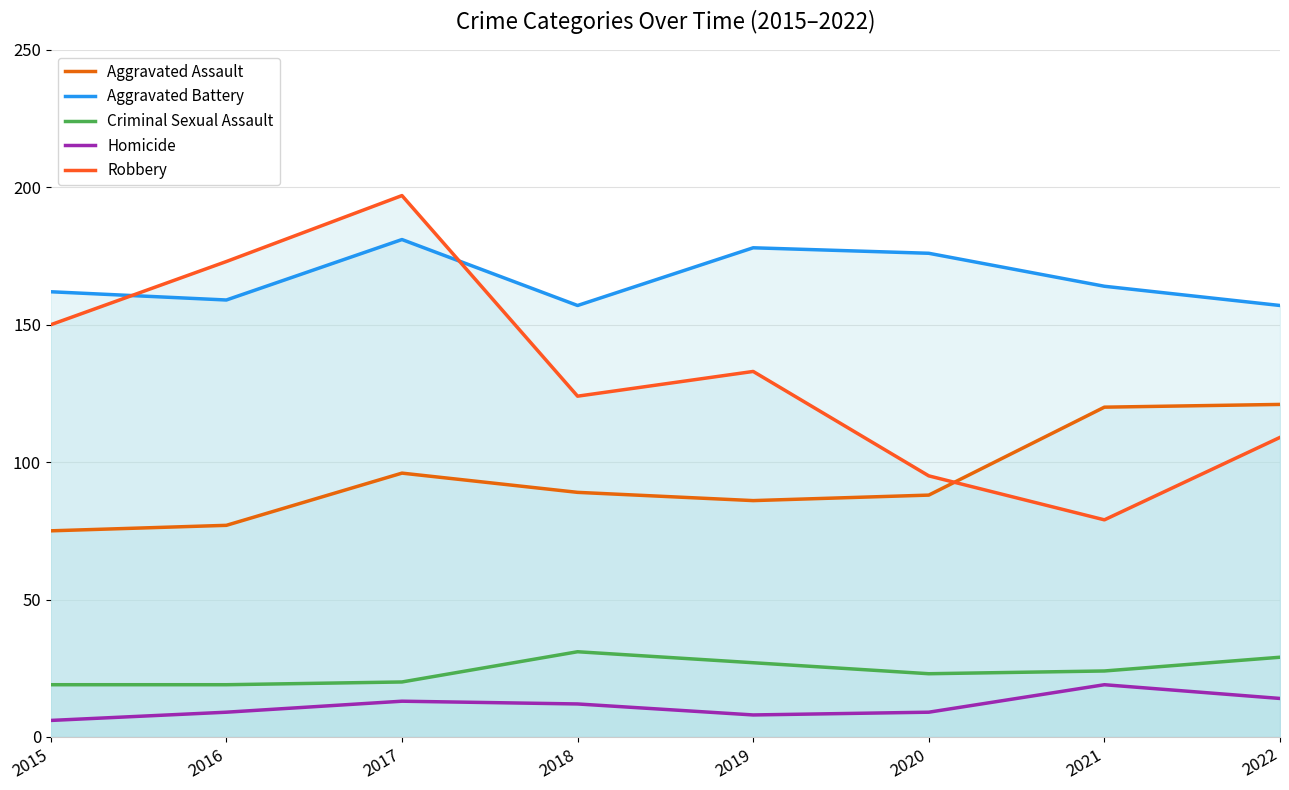

True or false: Robbery has a value of 54 at 2020.

False